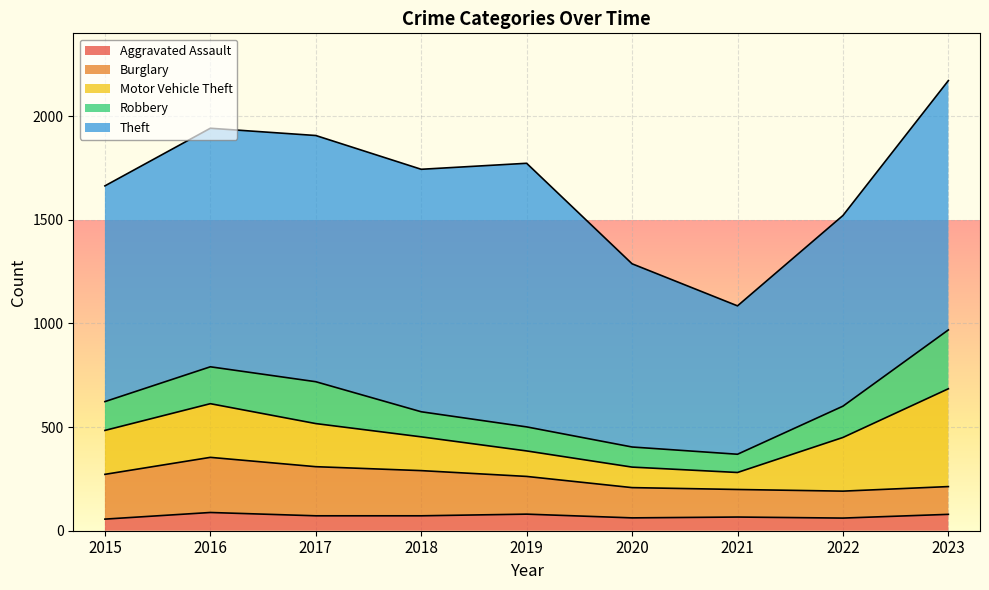

How many lines are shown in the chart?

5